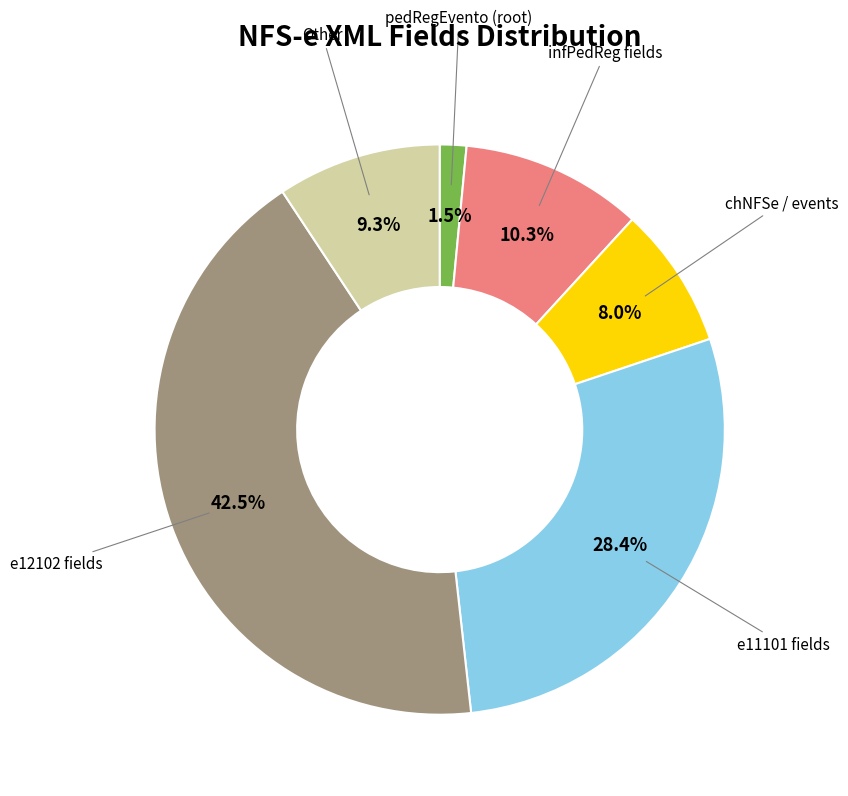

Does any single category account for the majority?

No